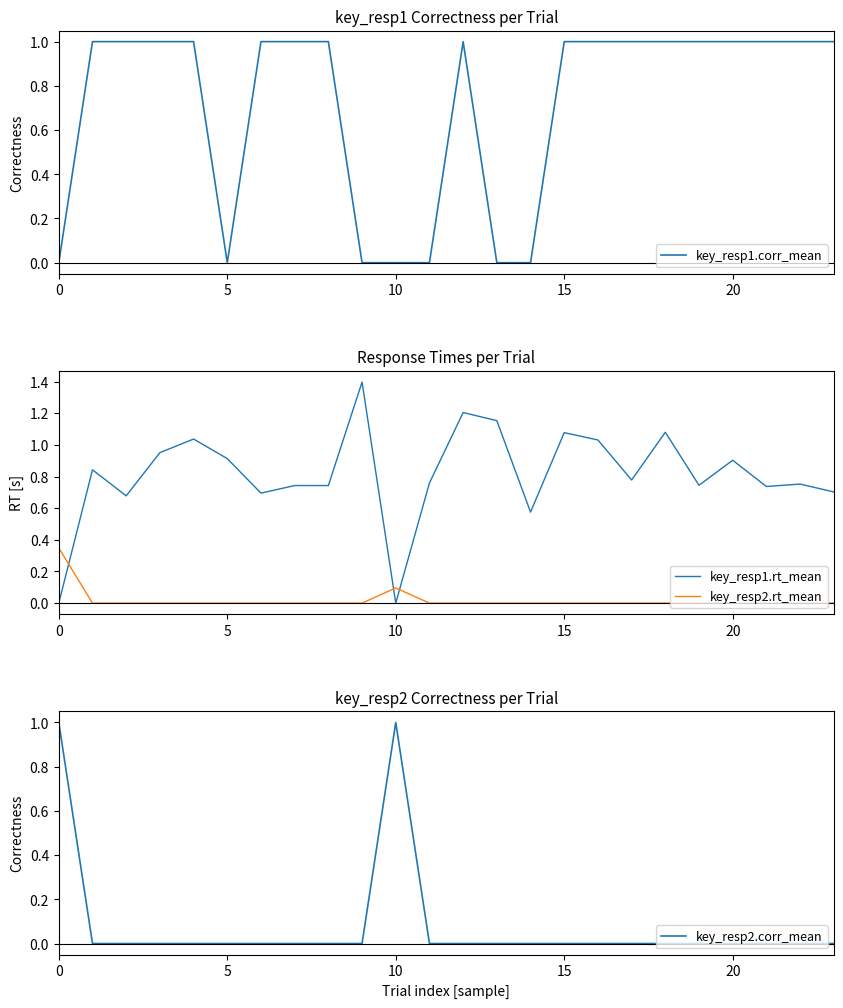

The value of key_resp1.rt_mean at 22 is 0.3. True or false?

False